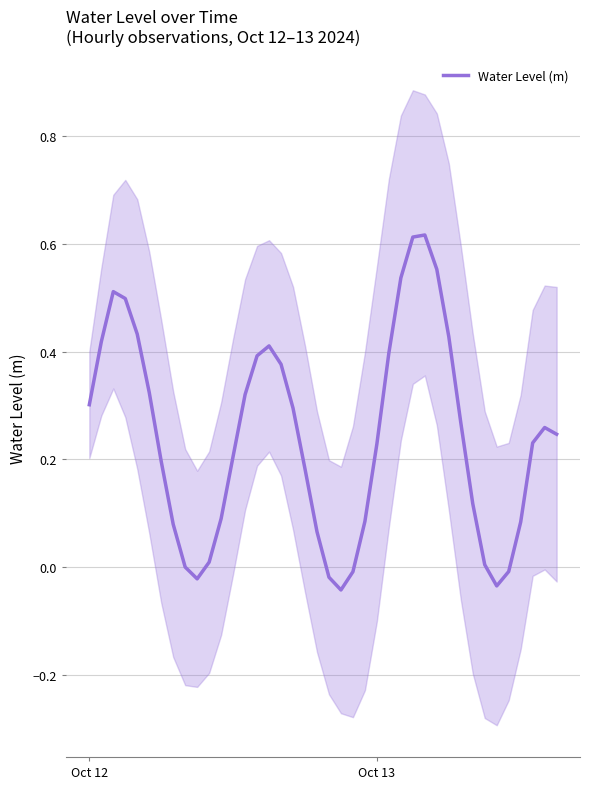

Is it true that Water Level (m) equals 0.3 at Oct 12?

True